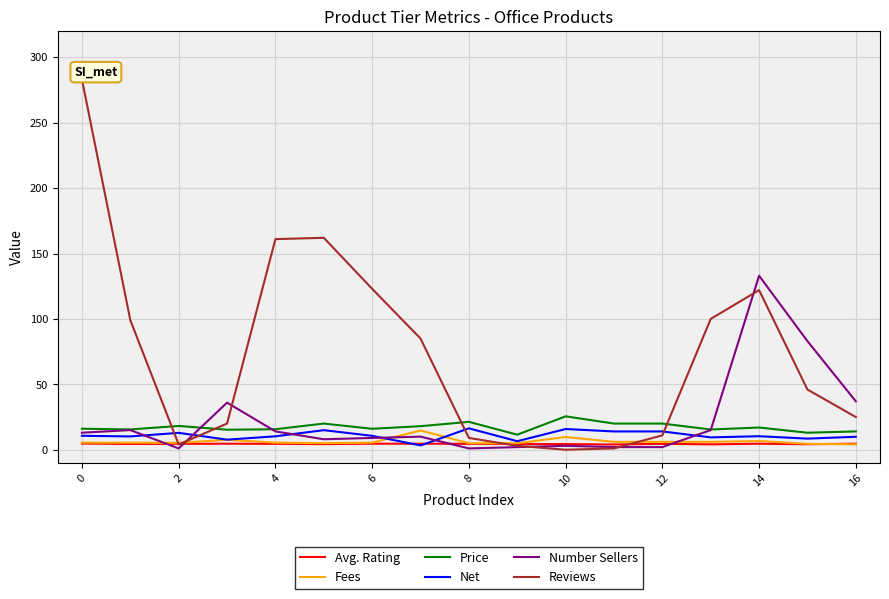

Which series has the widest spread of values?

Reviews